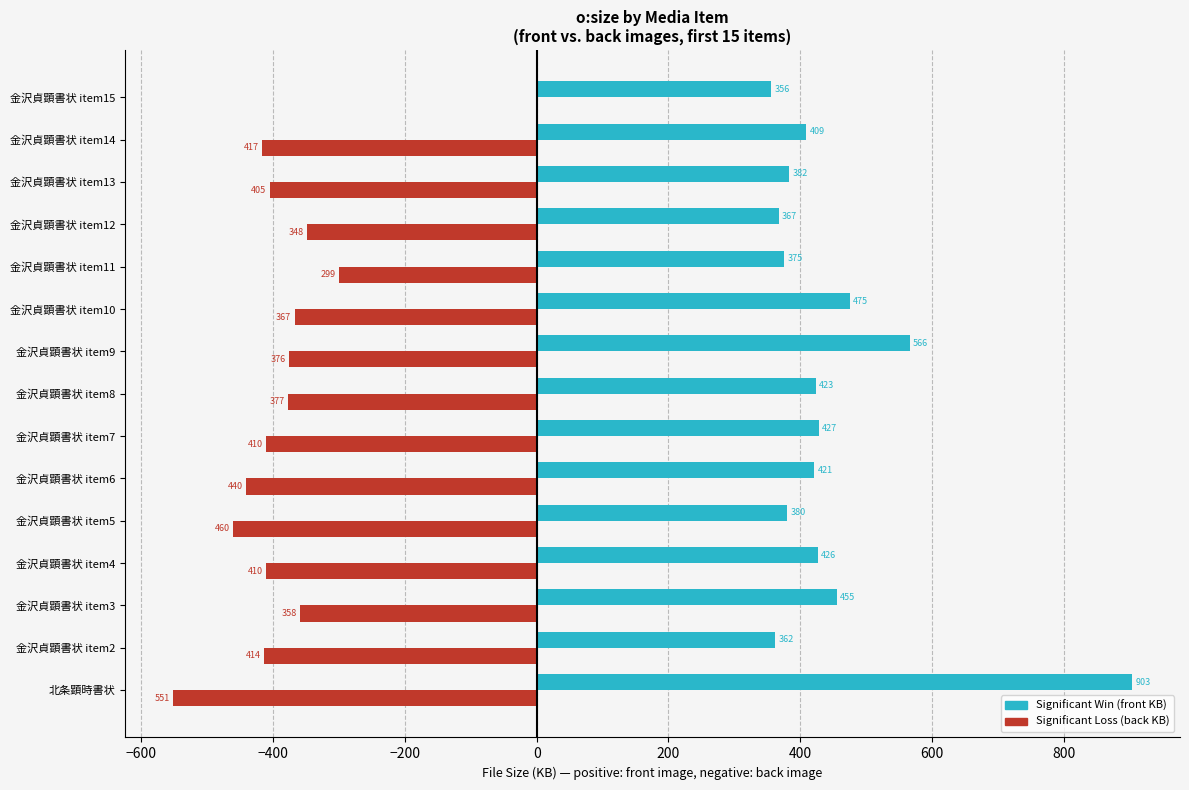

Which category has the highest value across all series?

北条顕時書状